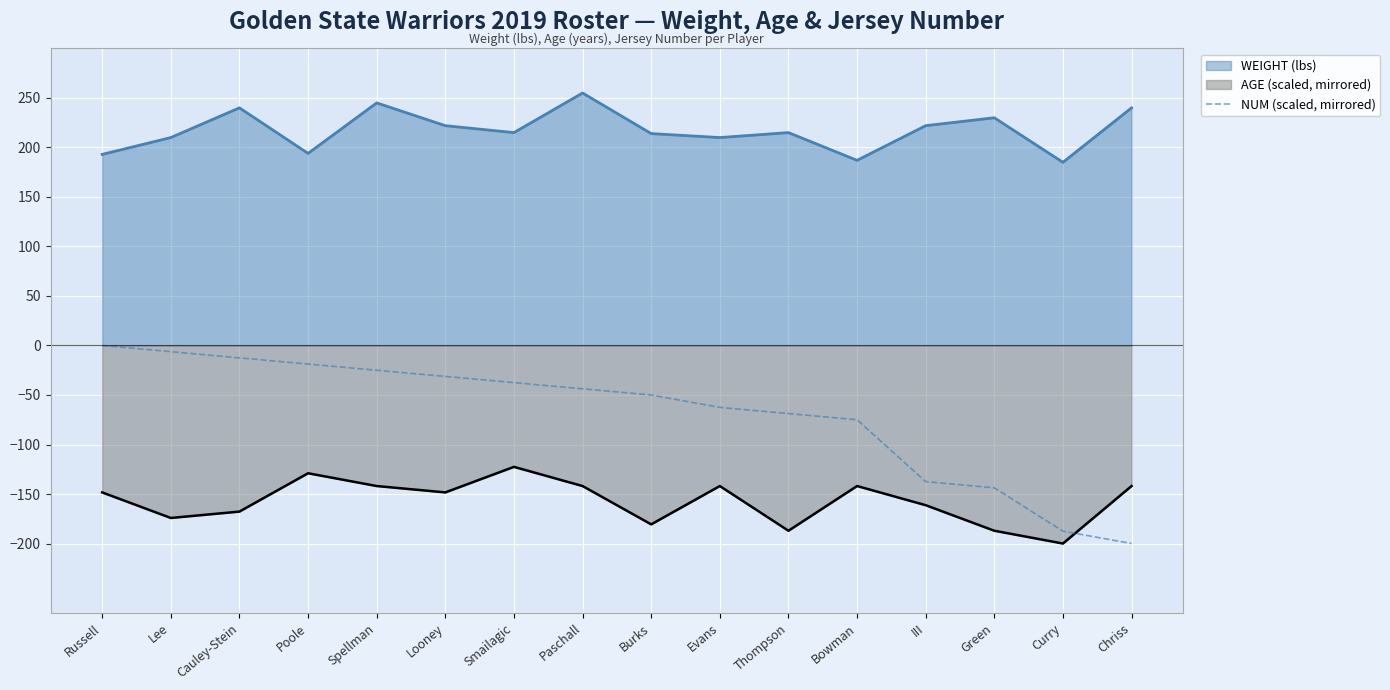

Which series has the largest total across all categories?

WEIGHT (lbs)